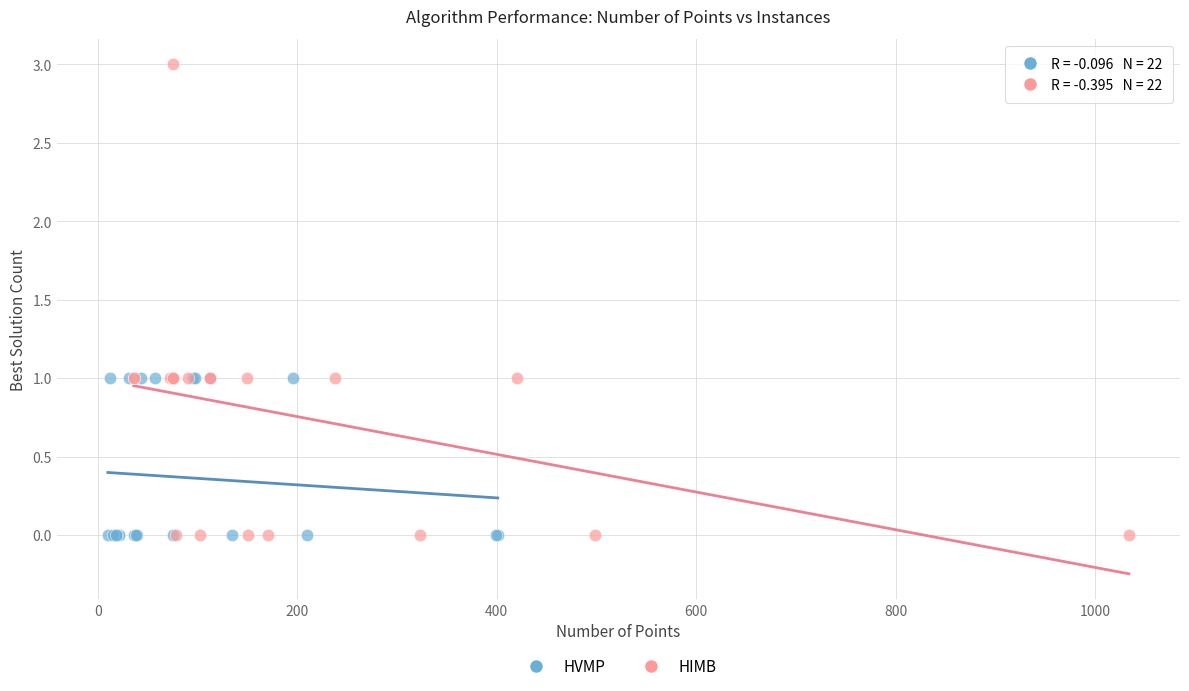

What are all the series names shown in the legend?

HVMP, HIMB